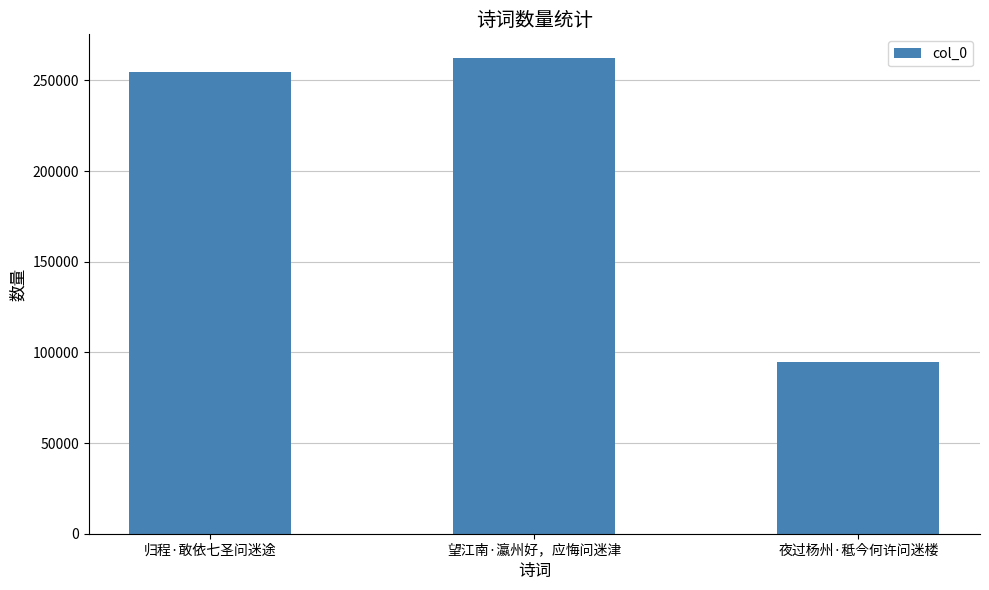

Are the bars grouped side by side (vs. stacked)?

No